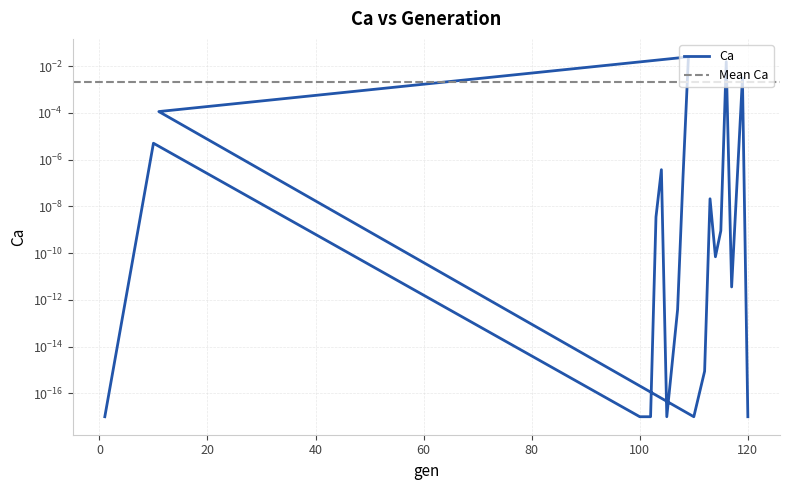

How many points are lower than both their immediate neighbors (excluding endpoints)?

4